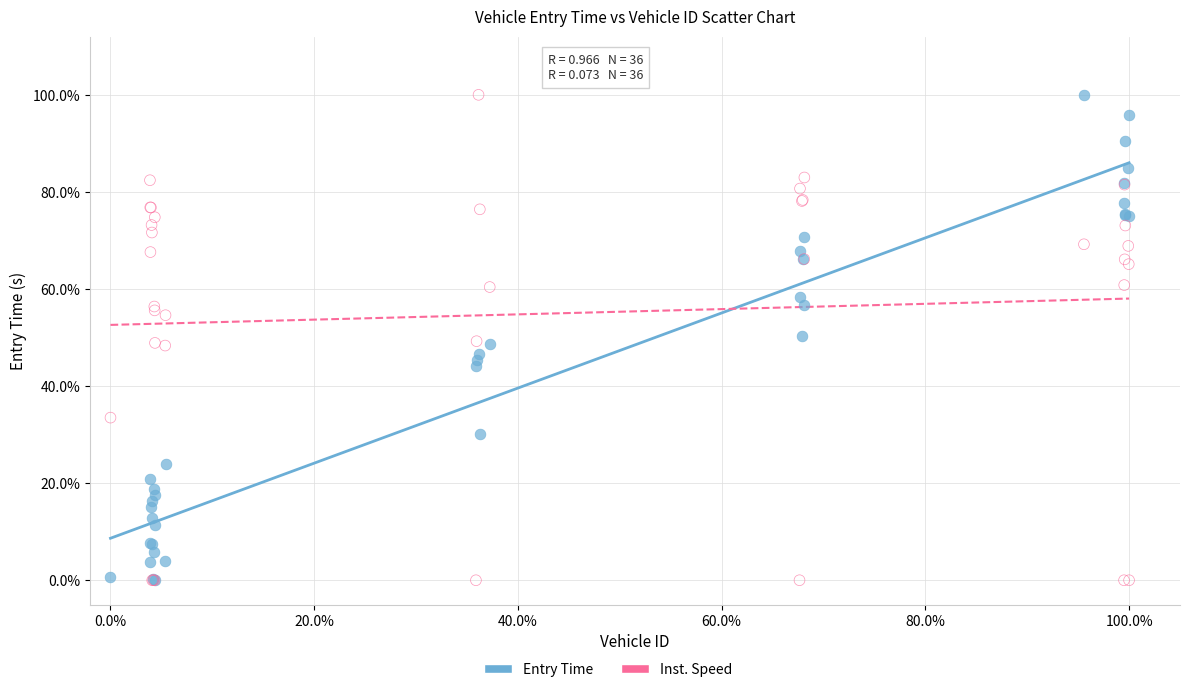

What are all the series names shown in the legend?

Entry Time, Inst. Speed